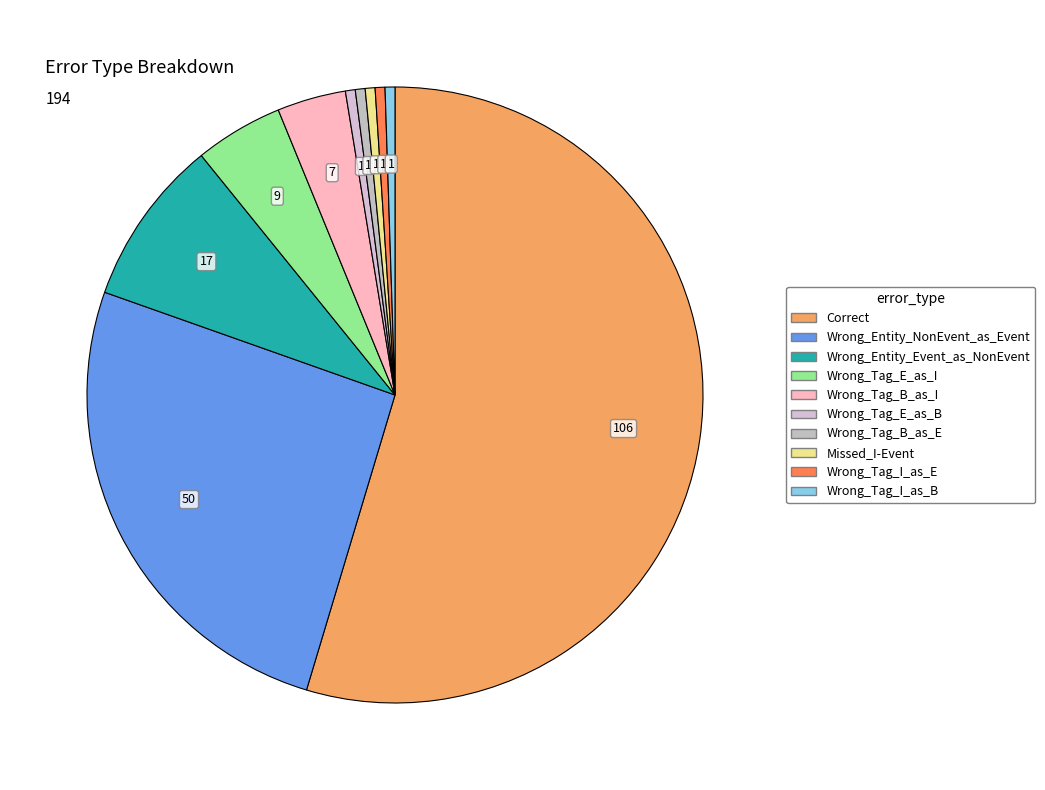

To the nearest percent, what is the combined percentage of Wrong_Tag_E_as_B and Wrong_Tag_B_as_E?

1%